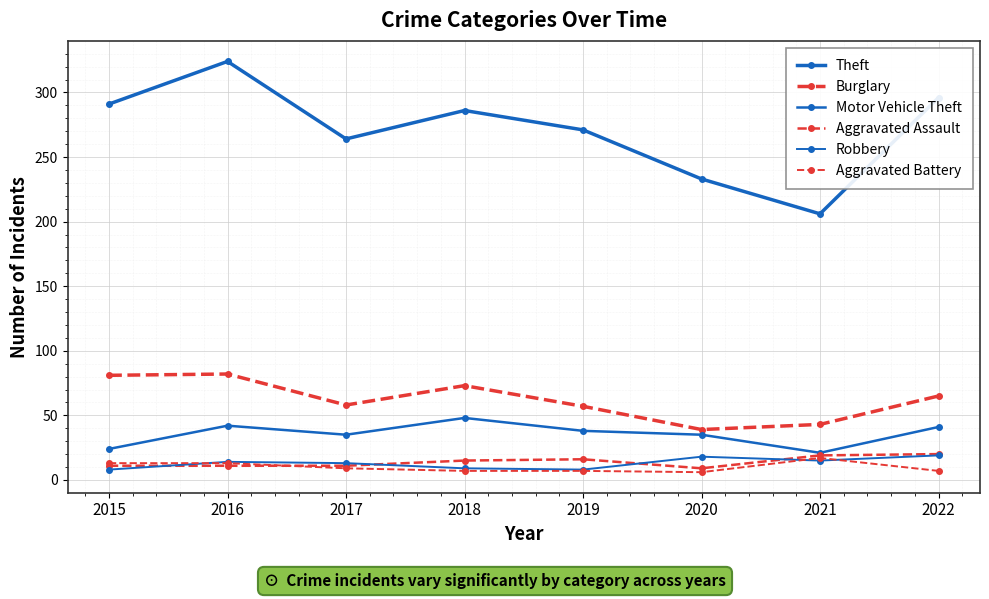

How many lines are shown in the chart?

6